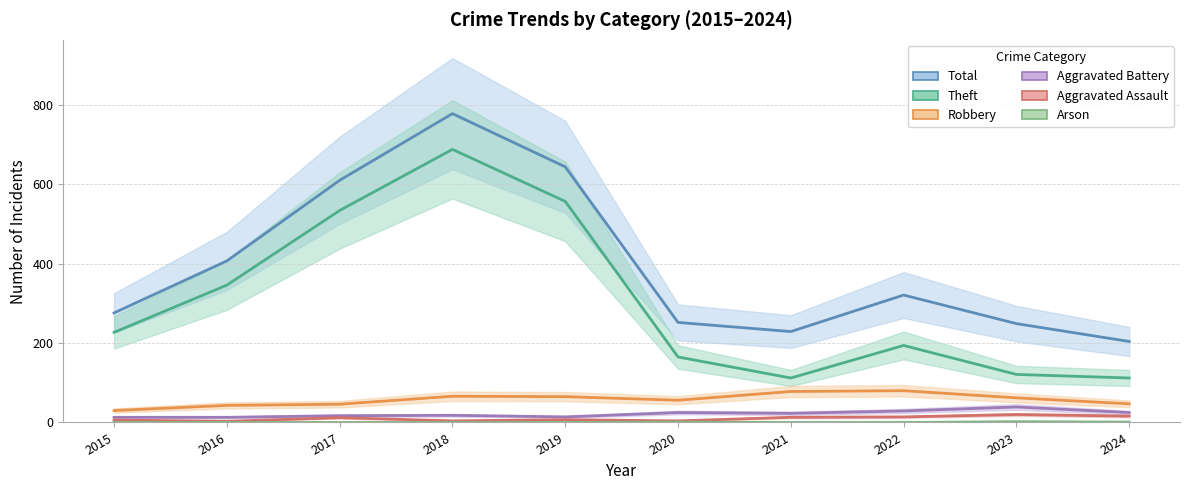

What is the sum of all Aggravated Assault values?

99